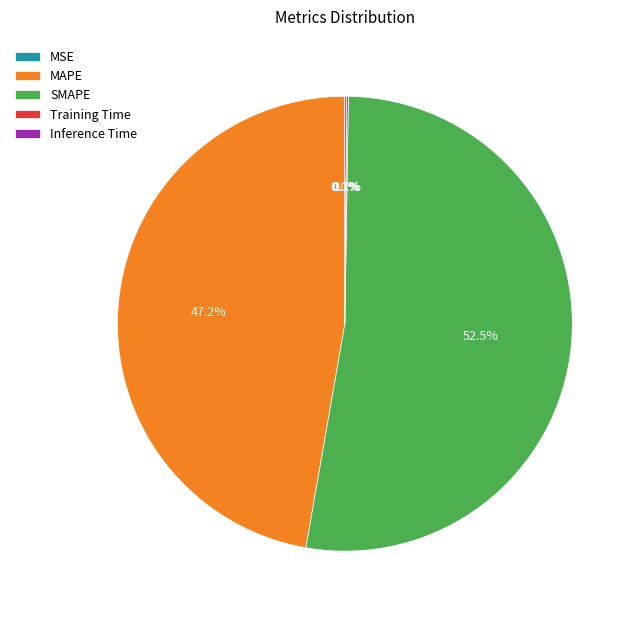

Which slice is the largest?

SMAPE